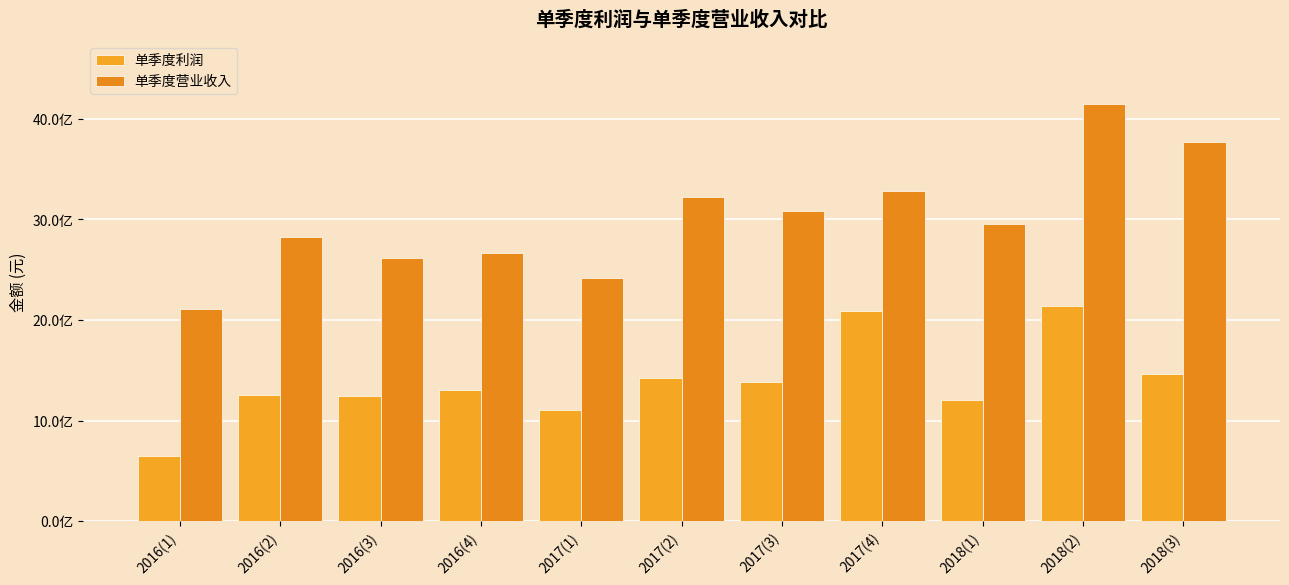

Rank the series at 2018(2) from lowest to highest value.

单季度利润, 单季度营业收入